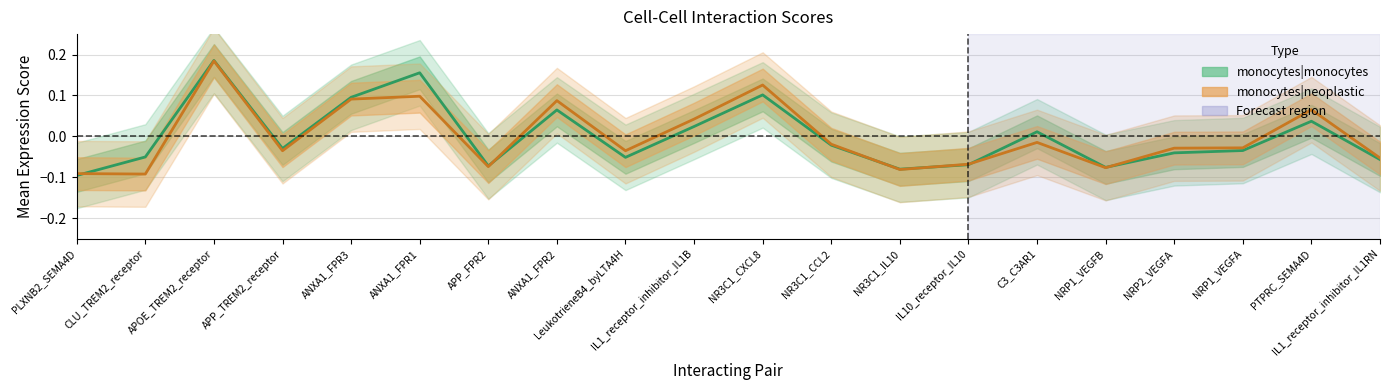

Which series has the widest spread of values?

monocytes|monocytes